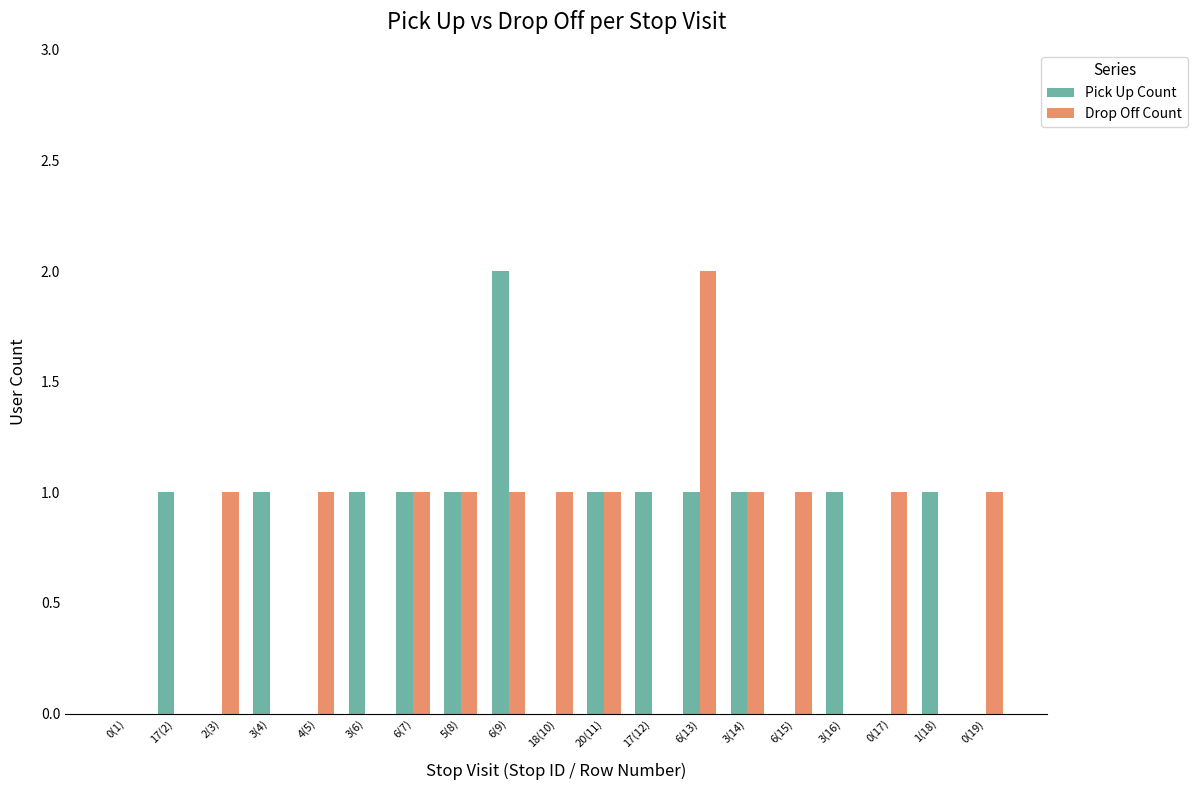

Reading right to left, transcribe all the data shown in this chart.

Pick Up Count: 0(19)=0	1(18)=1	0(17)=0	3(16)=1	6(15)=0	3(14)=1	6(13)=1	17(12)=1	20(11)=1	18(10)=0	6(9)=2	5(8)=1	6(7)=1	3(6)=1	4(5)=0	3(4)=1	2(3)=0	17(2)=1	0(1)=0
Drop Off Count: 0(19)=1	1(18)=0	0(17)=1	3(16)=0	6(15)=1	3(14)=1	6(13)=2	17(12)=0	20(11)=1	18(10)=1	6(9)=1	5(8)=1	6(7)=1	3(6)=0	4(5)=1	3(4)=0	2(3)=1	17(2)=0	0(1)=0